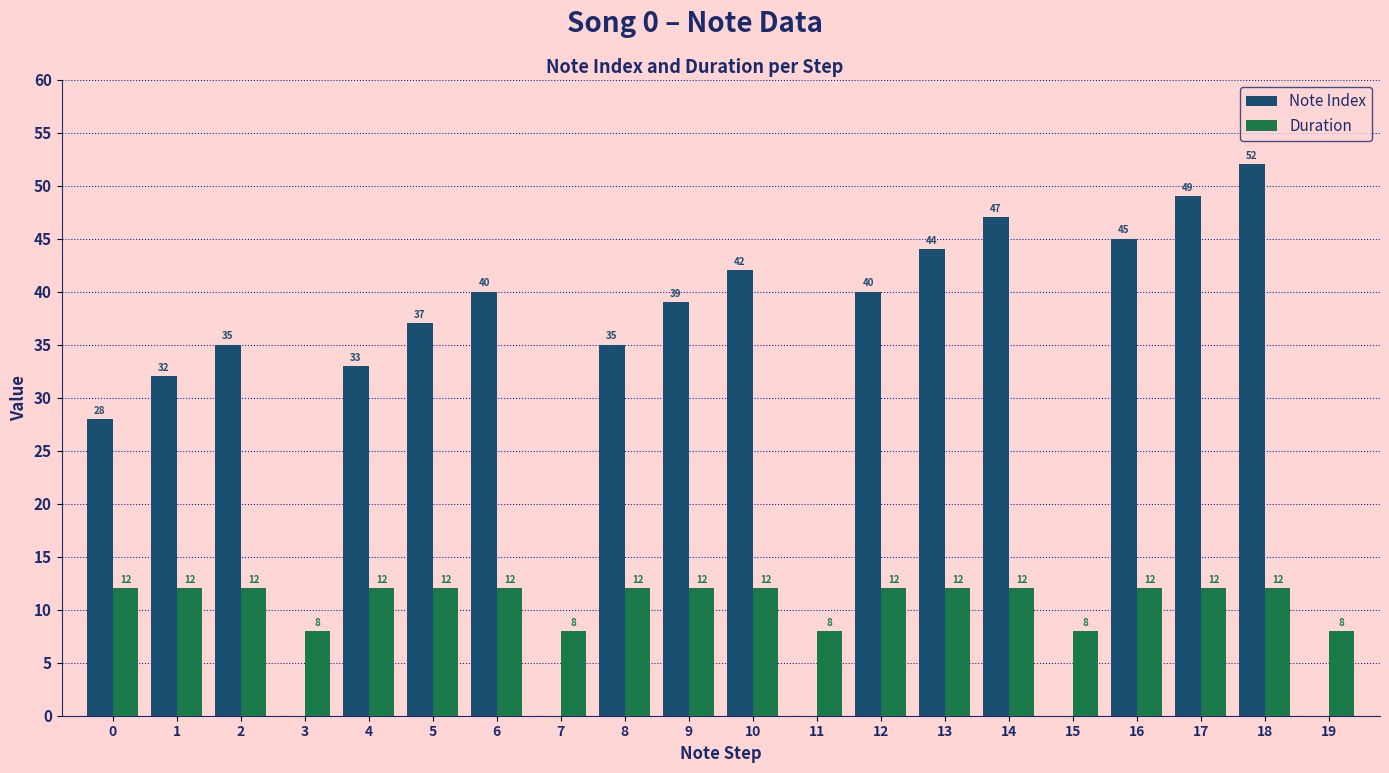

Reading left to right, transcribe all the data shown in this chart.

Note Index: 0=28	1=32	2=35	3=0	4=33	5=37	6=40	7=0	8=35	9=39	10=42	11=0	12=40	13=44	14=47	15=0	16=45	17=49	18=52	19=0
Duration: 0=12	1=12	2=12	3=8	4=12	5=12	6=12	7=8	8=12	9=12	10=12	11=8	12=12	13=12	14=12	15=8	16=12	17=12	18=12	19=8